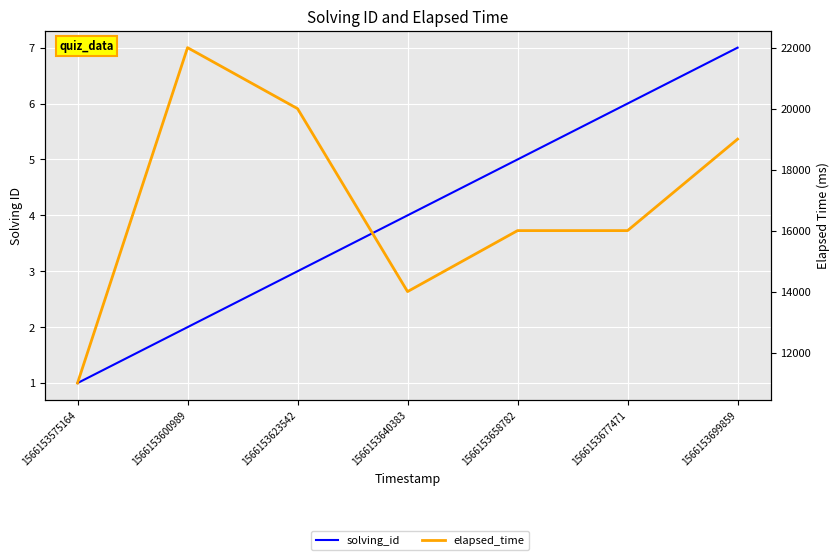

What is the difference between the highest and lowest values at 1566153623542?

19997